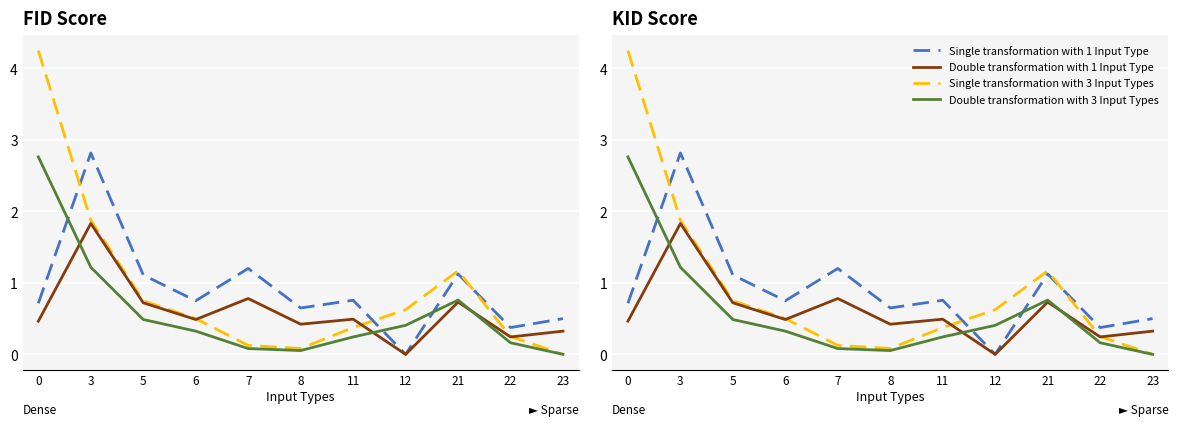

How many intersections are there between Scenario 1 (col_1) and Scenario 0 (col_0)?

3